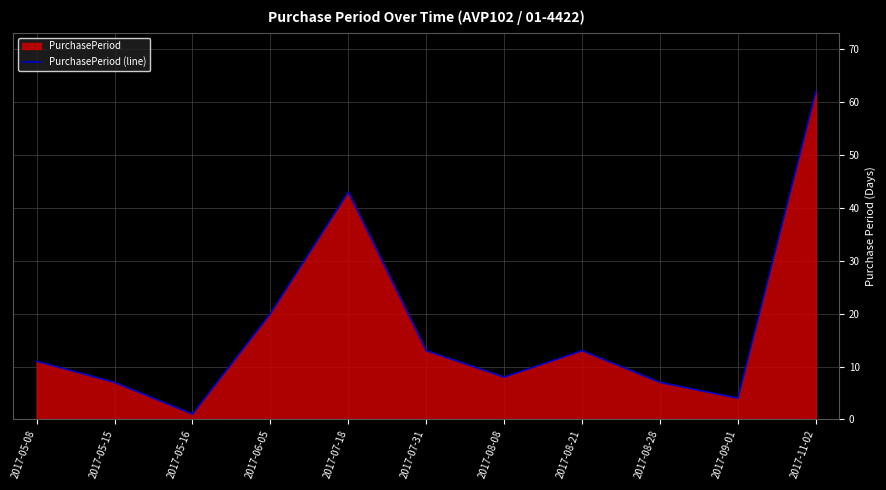

Count the number of values greater than 11.

5